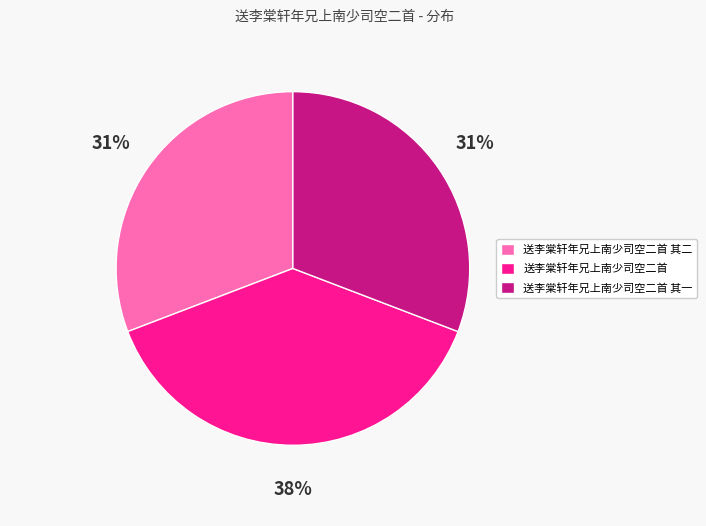

Does any single category account for the majority?

No